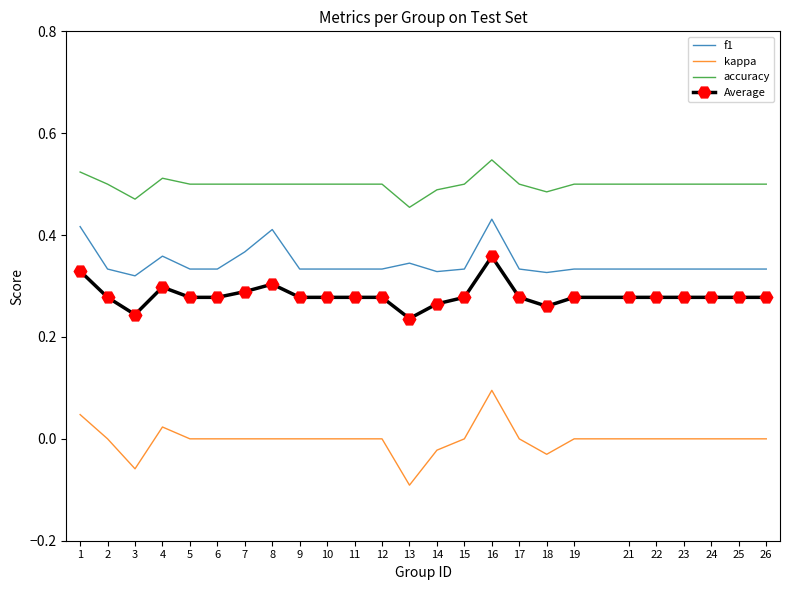

Where does the kappa series first go above 0?

1